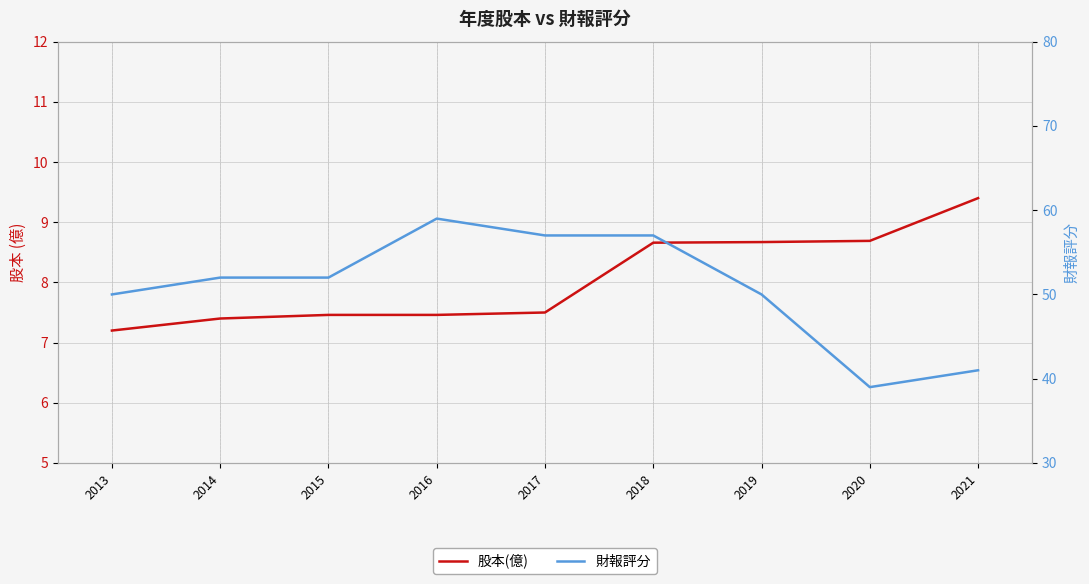

At which category is the sum across all series the highest?

2016